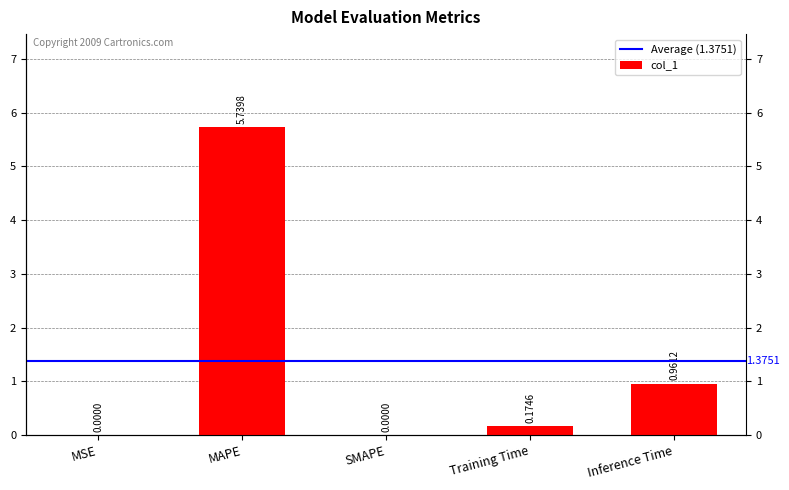

What is the value of the 5th bar from the left?

1.0